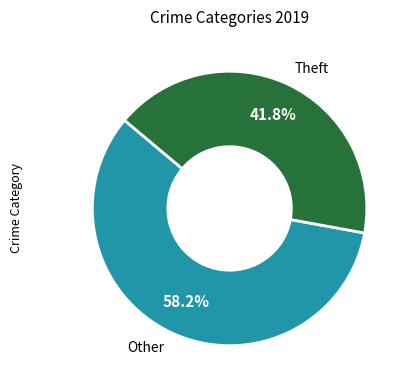

Rank the categories by value from highest to lowest.

Other, Theft